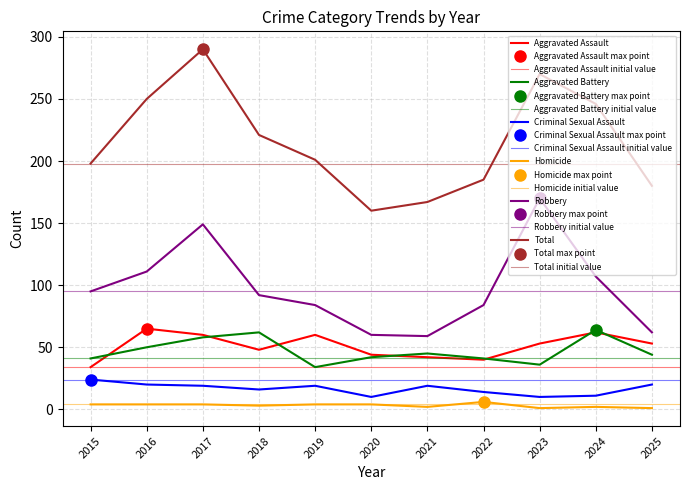

True or false: Aggravated Battery and Robbery intersect in this chart.

False